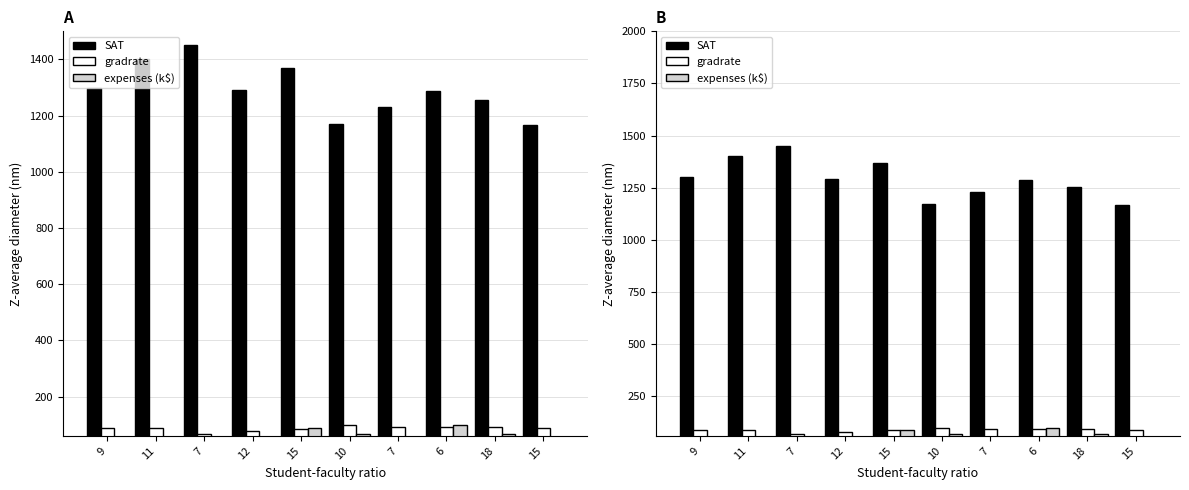

True or false: SAT has a value of 2326.8 at 7.

False